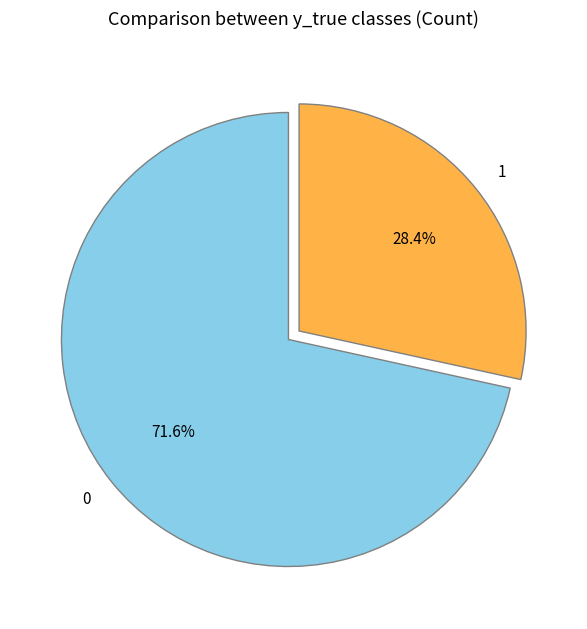

True or false: 1 accounts for 37% of the total.

False